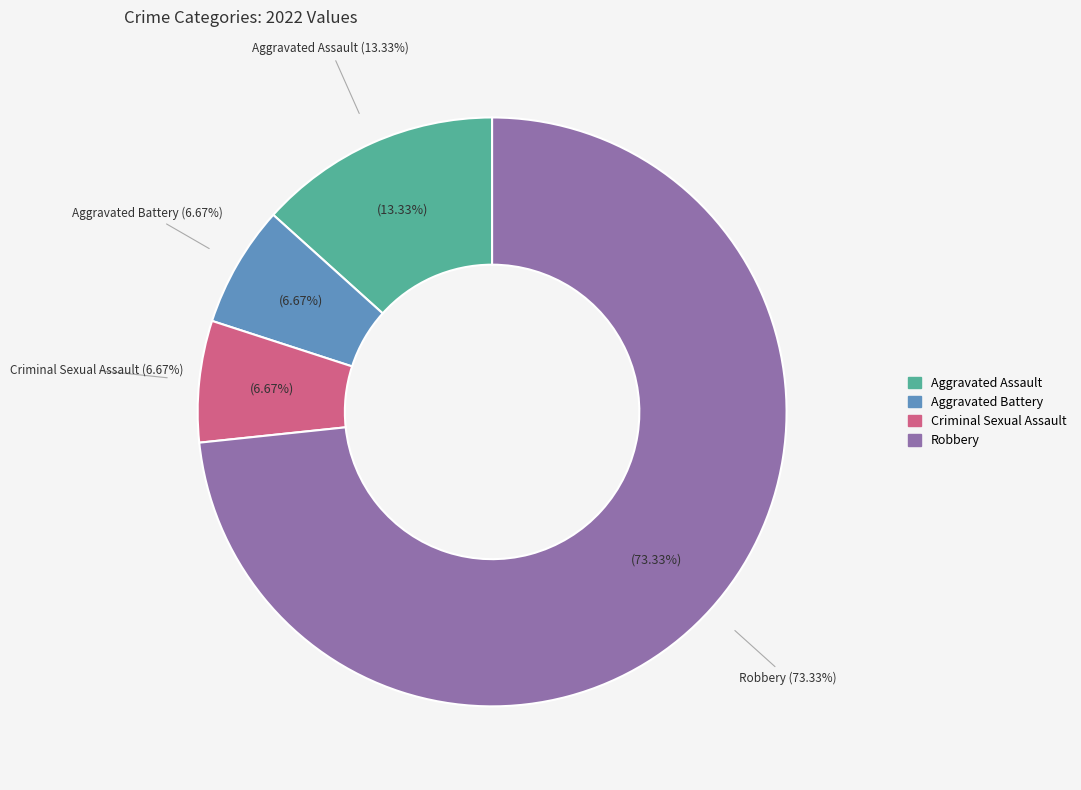

Between Robbery and Aggravated Assault, which is larger?

Robbery